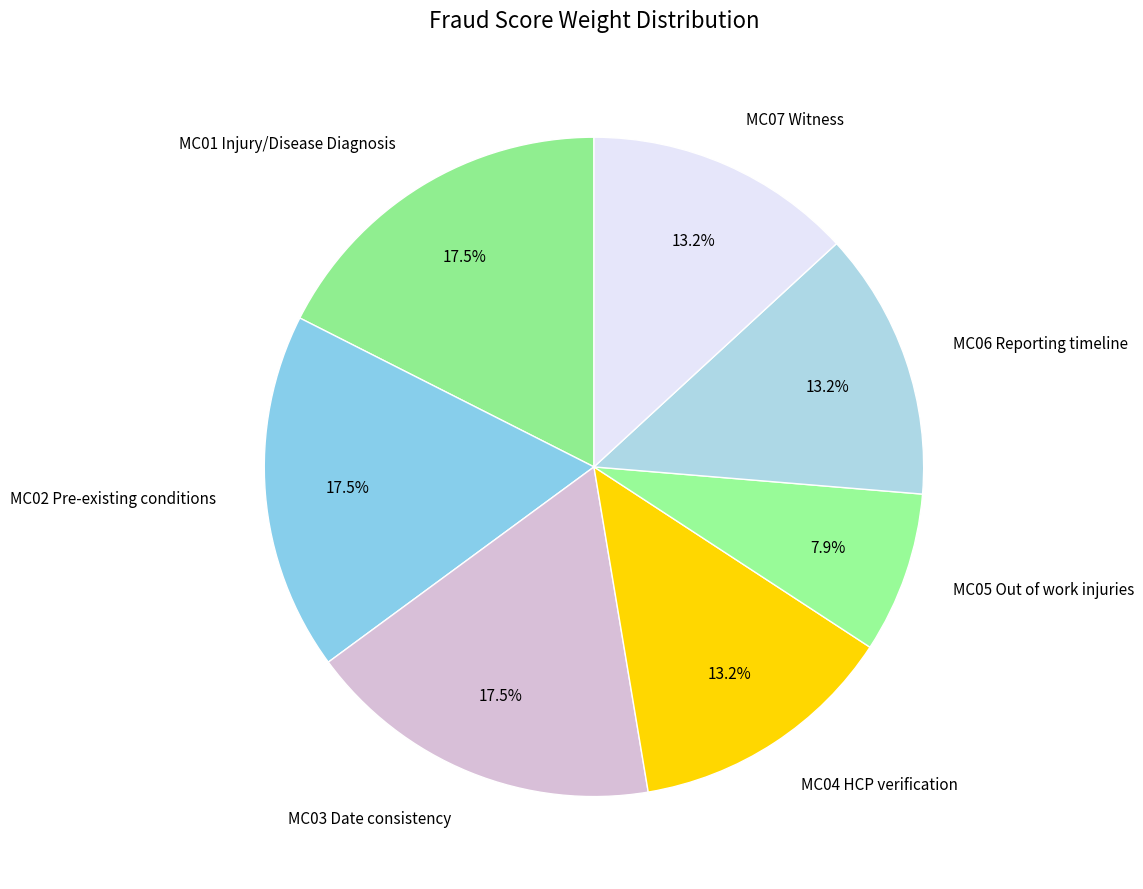

To the nearest percent, what is the difference between the largest and smallest slice percentages?

10%